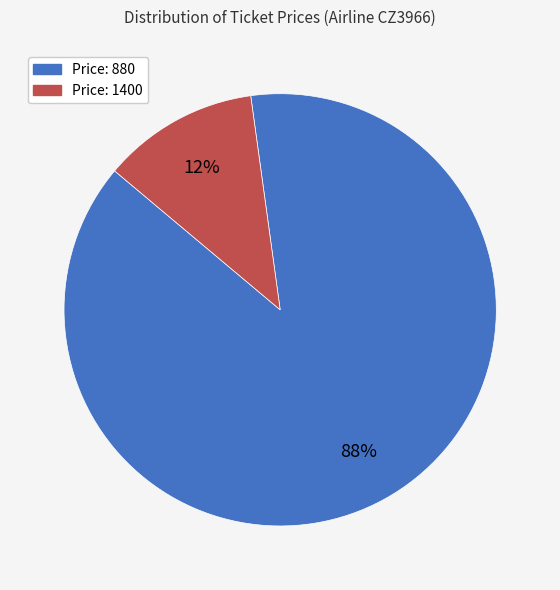

To the nearest percent, what is the average slice percentage?

50%